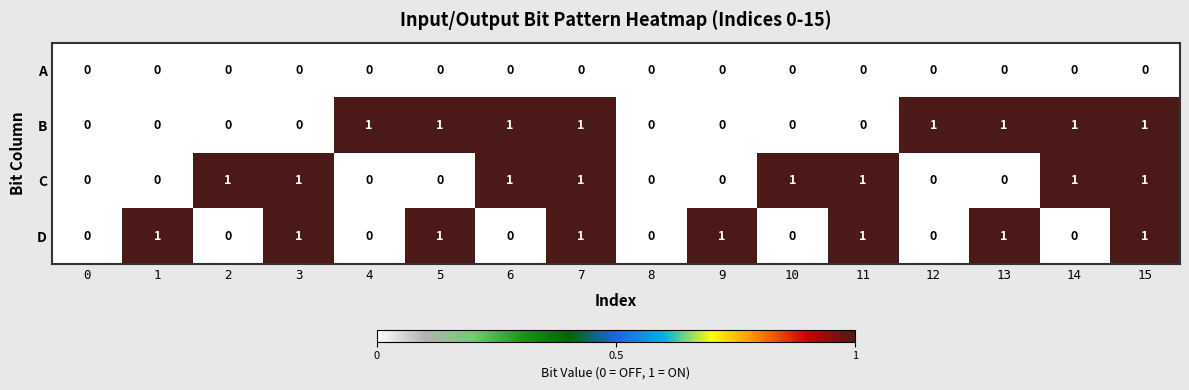

Count the B values in the range 0 to 1.

16